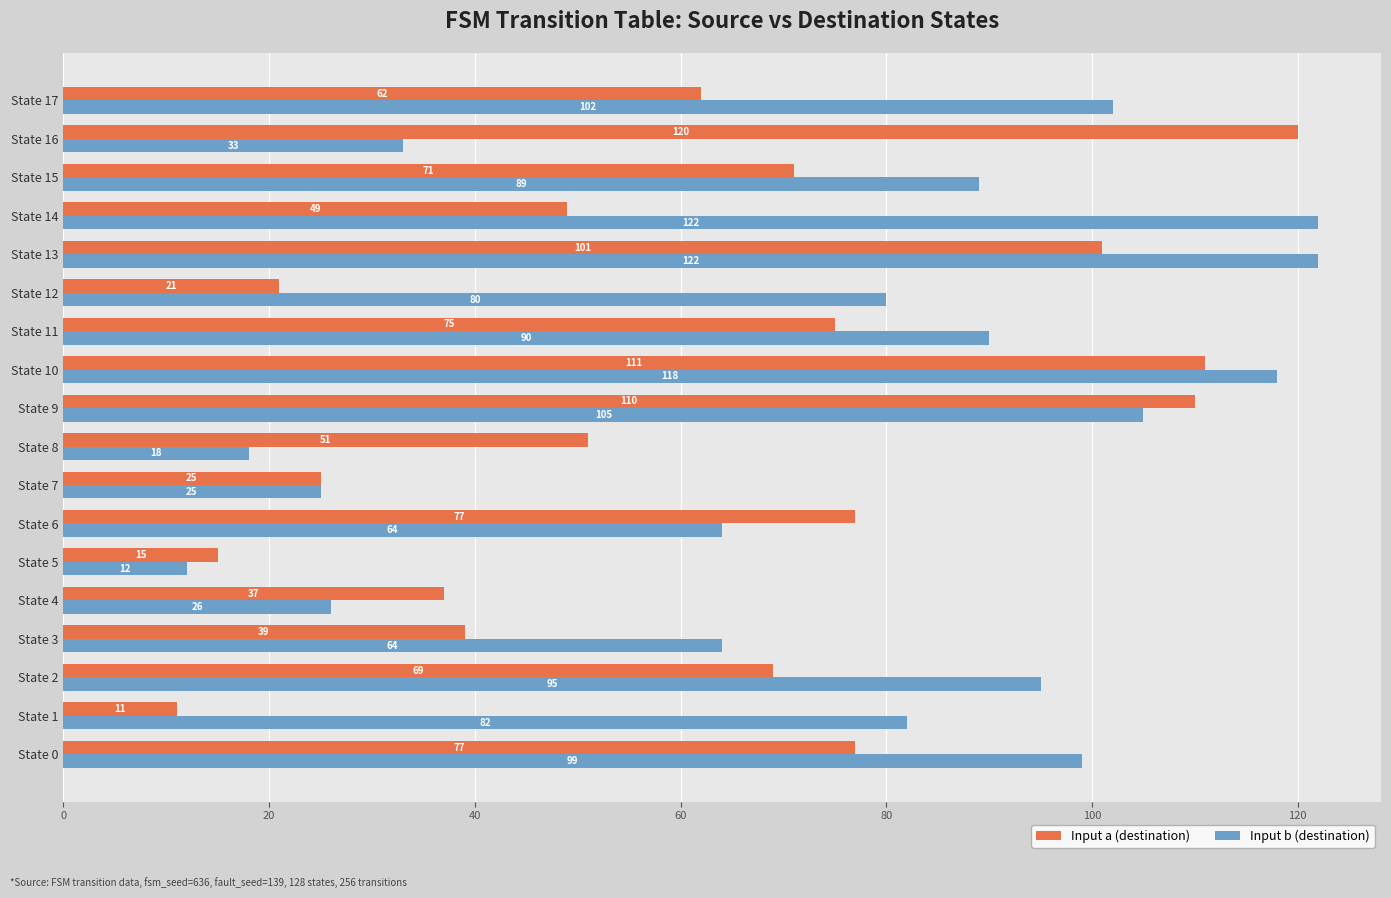

Rank the series by their average value, from lowest to highest.

Input a (destination), Input b (destination)